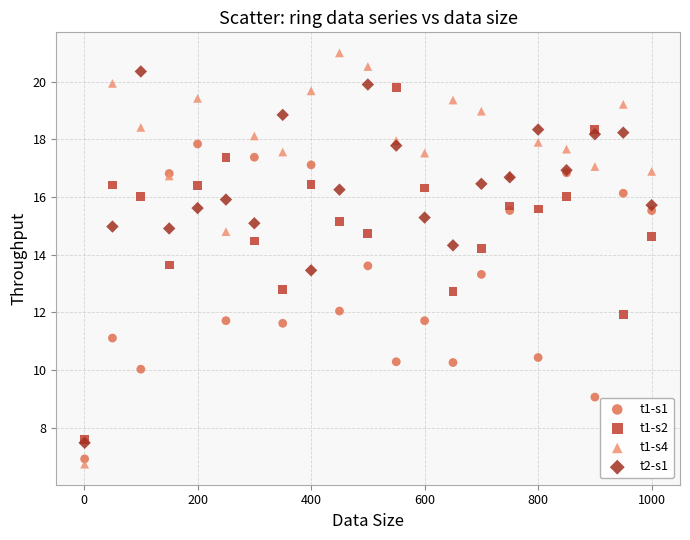

Which series contains the lowest Y value?

t1-s4